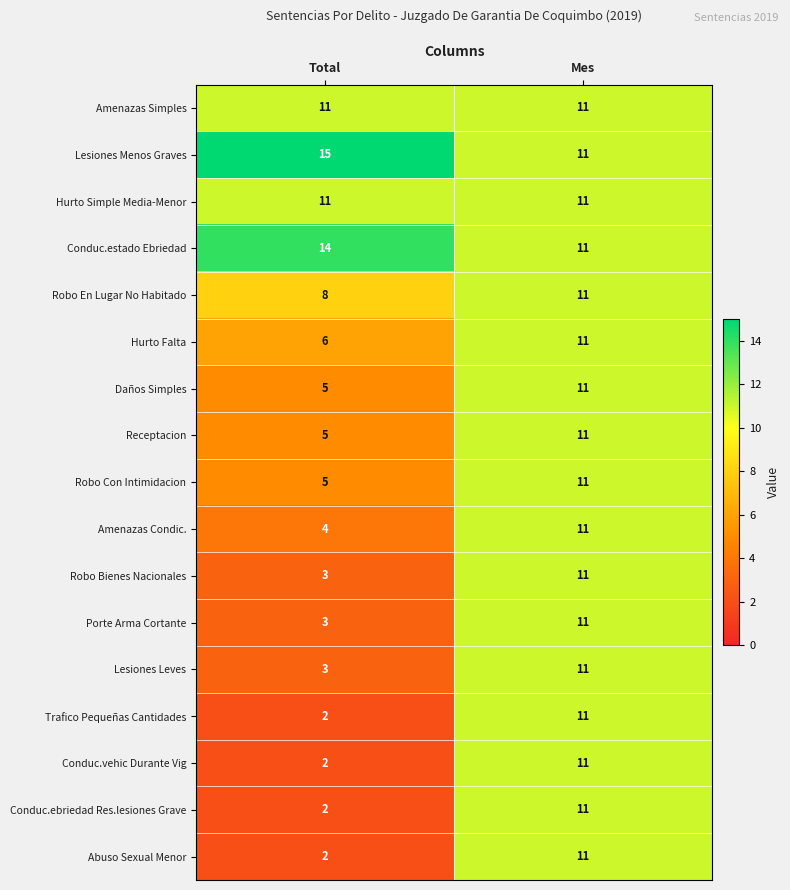

At which label does Conduc.estado Ebriedad reach its minimum?

Mes